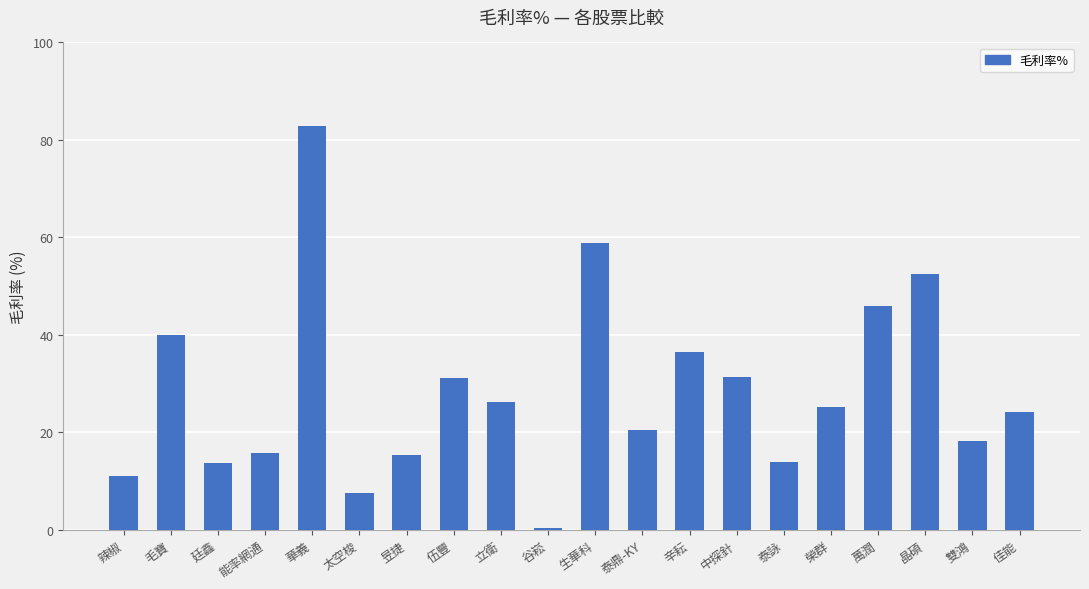

The chart shows a value of 37.8 at 榮群. True or false?

False